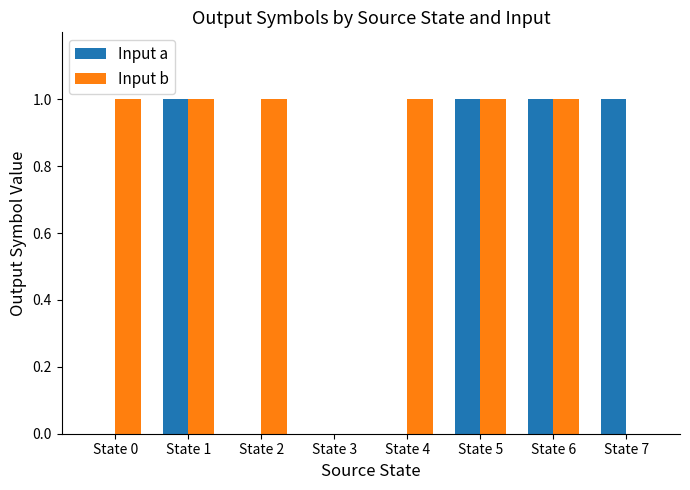

Which series has the largest total across all categories?

Input b